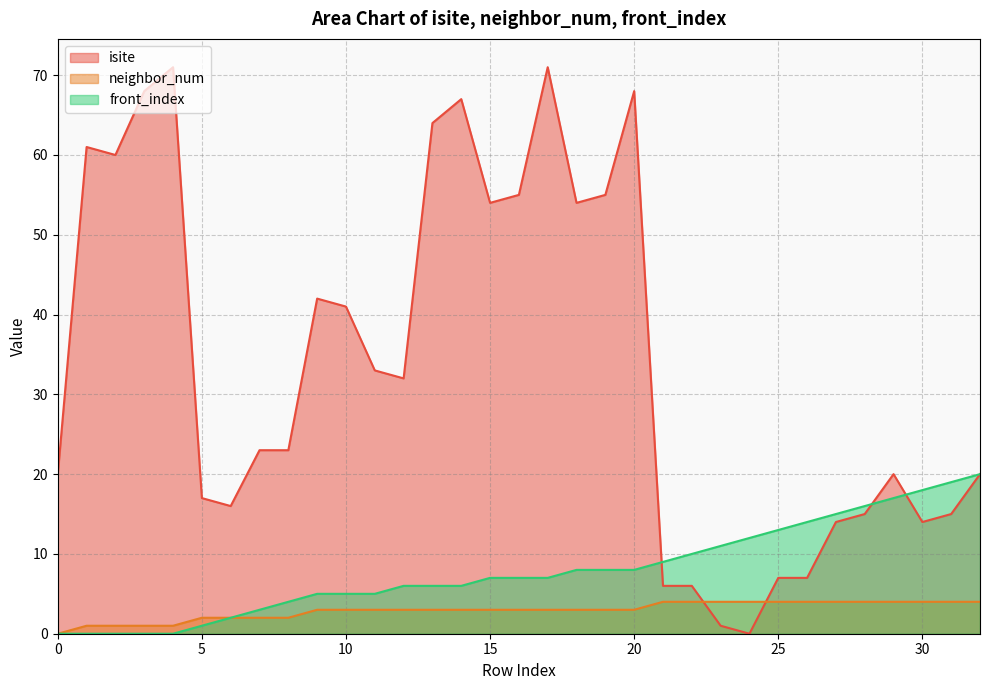

How many distinct data groups are displayed?

3